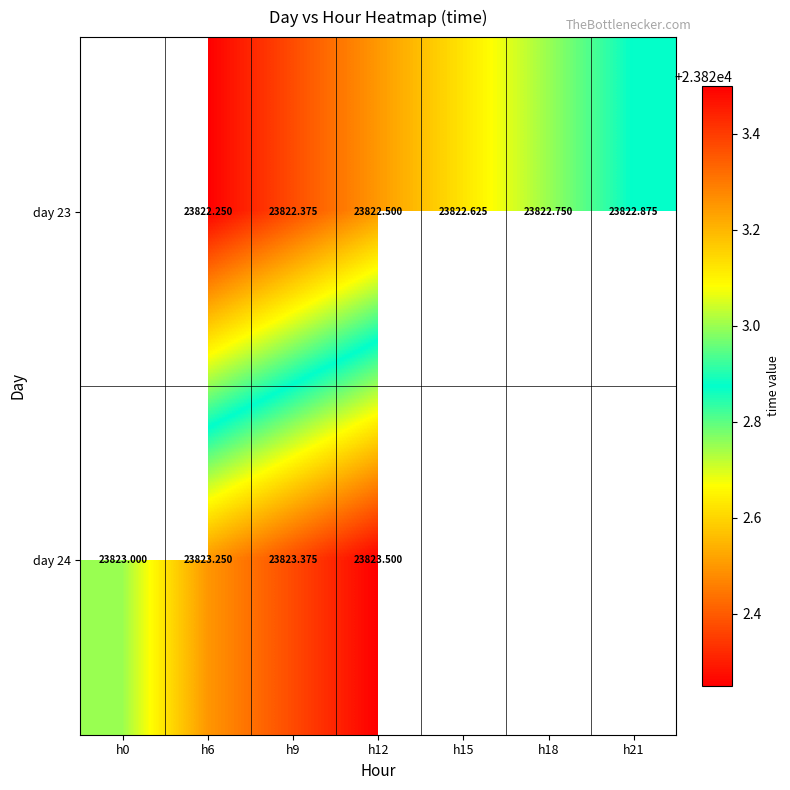

Is the value of day 23 at h12 greater than the value of day 24 at h9?

No